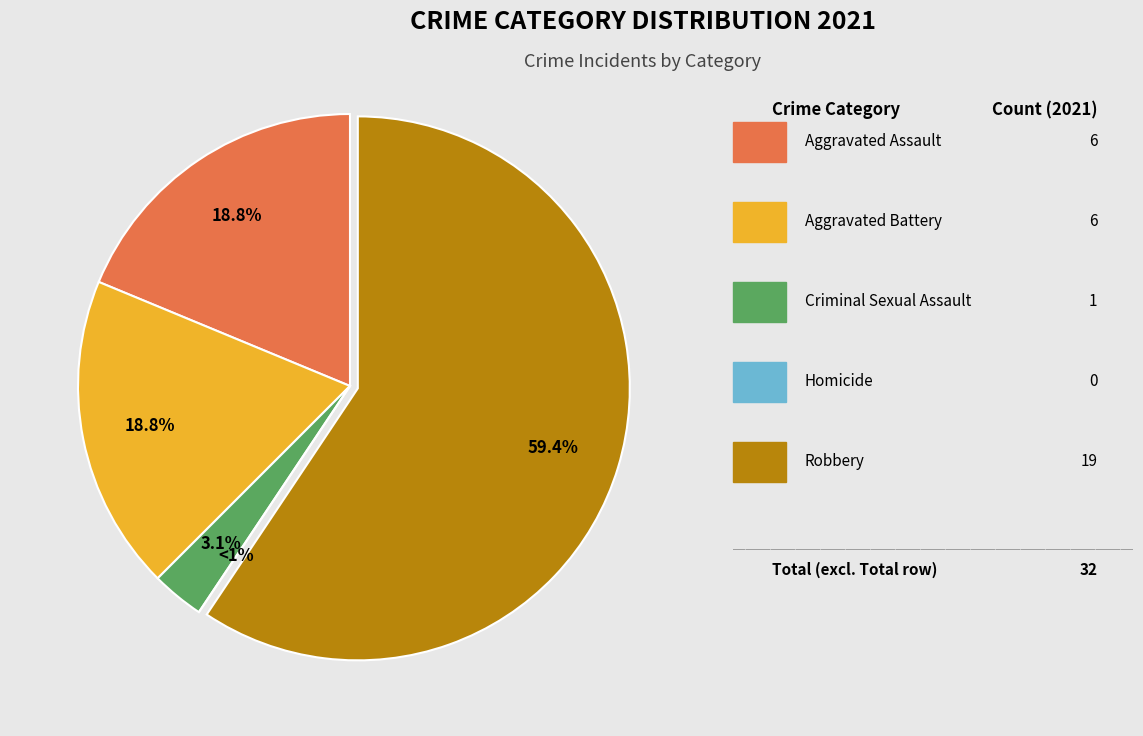

What percentage is NOT represented by Homicide?

100.0%